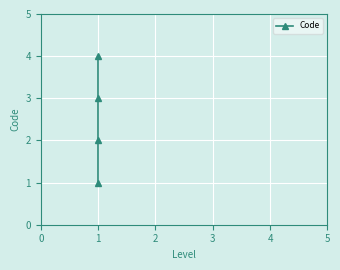

What is the maximum value shown in the chart?

4